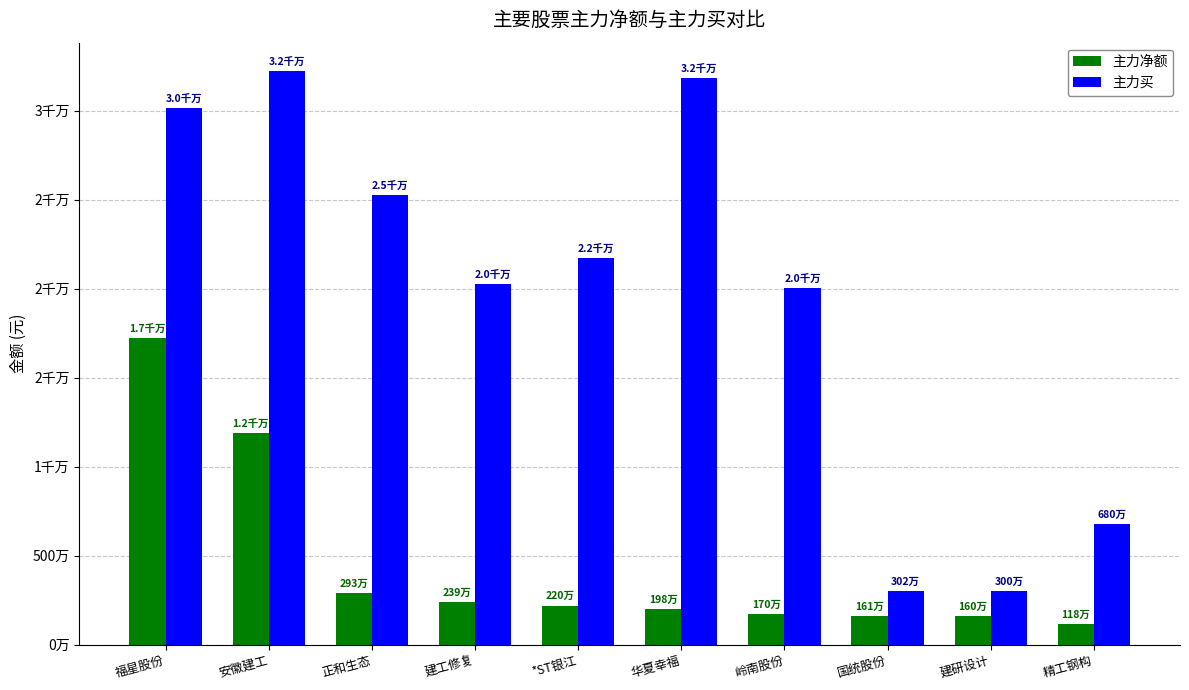

Reading right to left, extract all data points from this chart.

主力净额: 精工钢构=1180677	建研设计=1604647	国统股份=1612527	岭南股份=1704178	华夏幸福=1984447	*ST银江=2203193	建工修复=2394414	正和生态=2931755	安徽建工=11869715	福星股份=17227958
主力买: 精工钢构=6801637	建研设计=3001336	国统股份=3019402	岭南股份=20024896	华夏幸福=31847175	*ST银江=21715785	建工修复=20243066	正和生态=25270884	安徽建工=32212374	福星股份=30175674